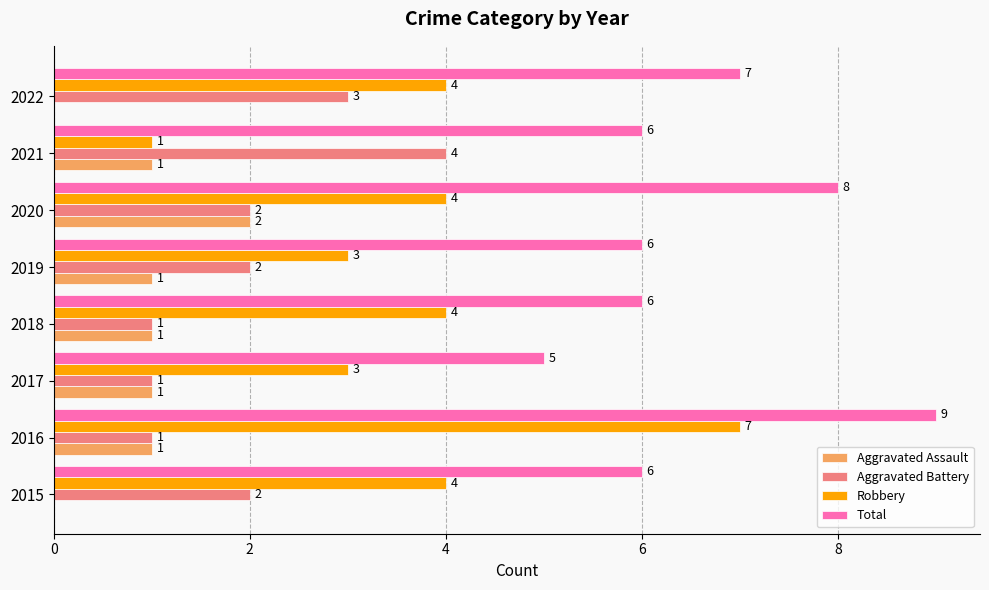

Which series changed the most between 2016 and 2019?

Robbery